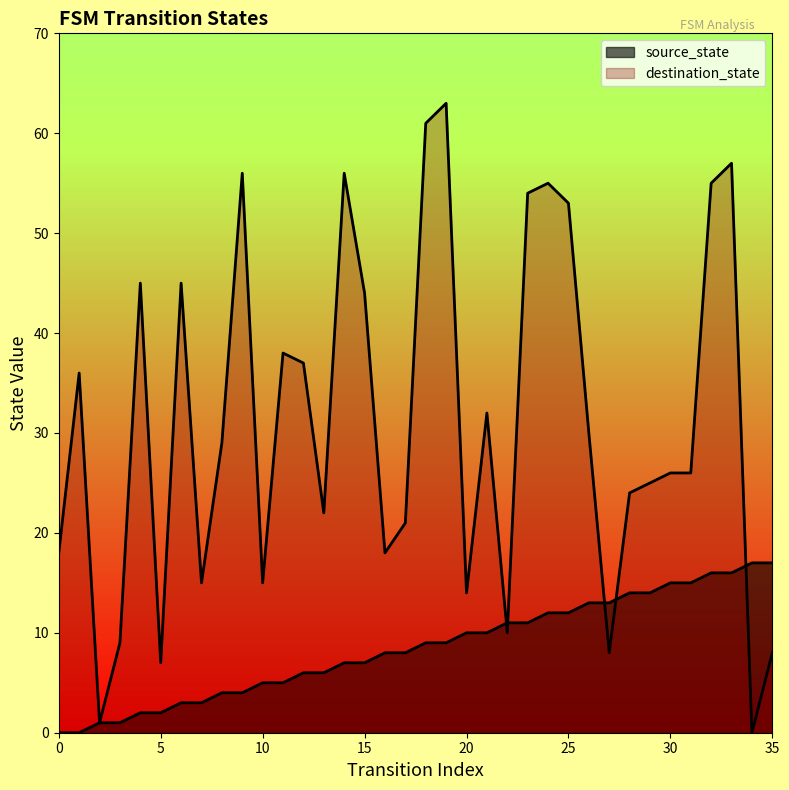

In destination_state, how many points are higher than both neighbors (excluding endpoints)?

10